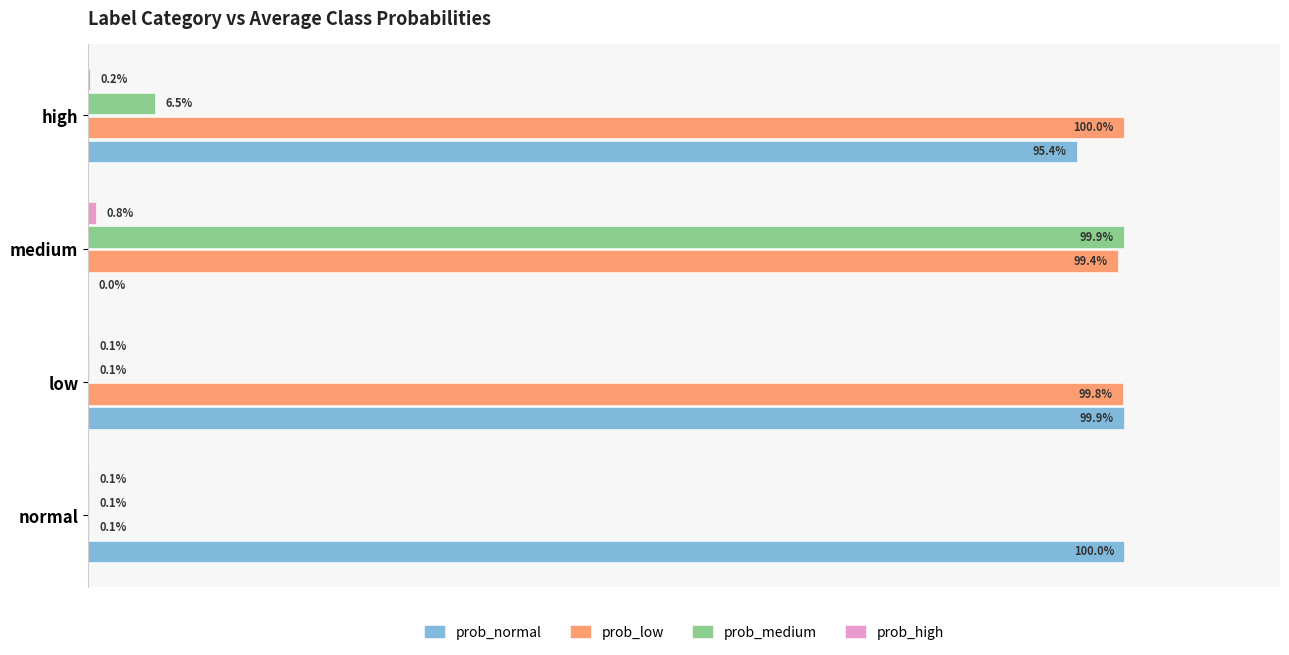

How many bars are there in each group?

4